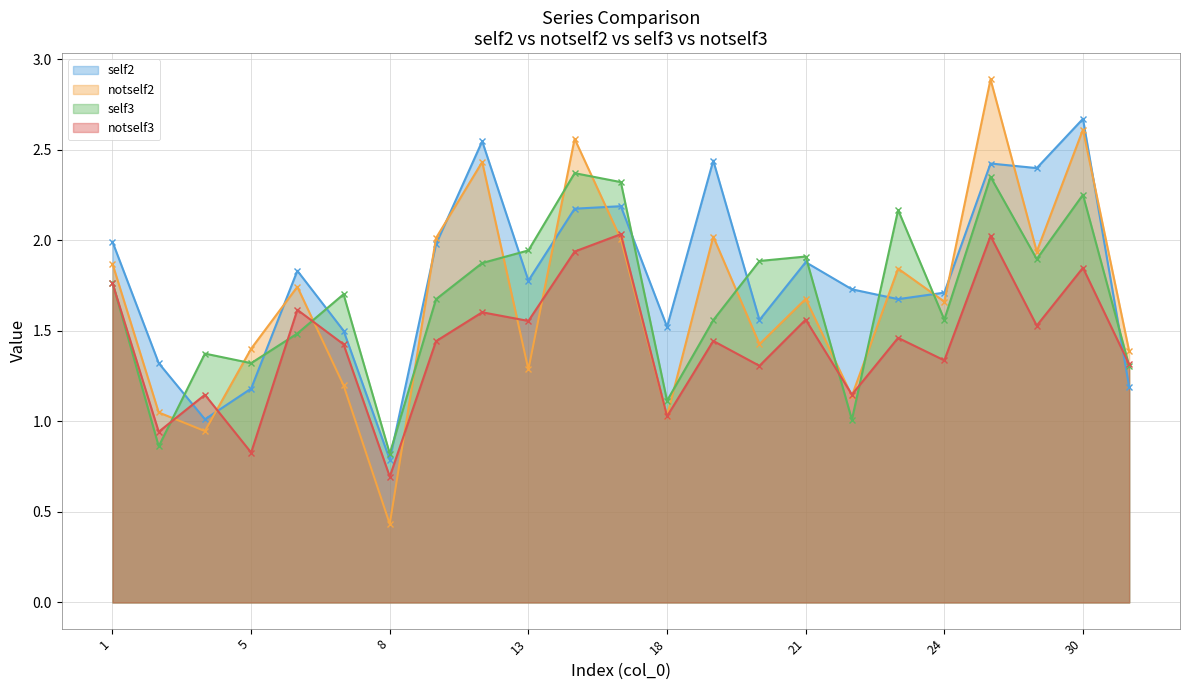

How many values in the notself2 series exceed 1?

21